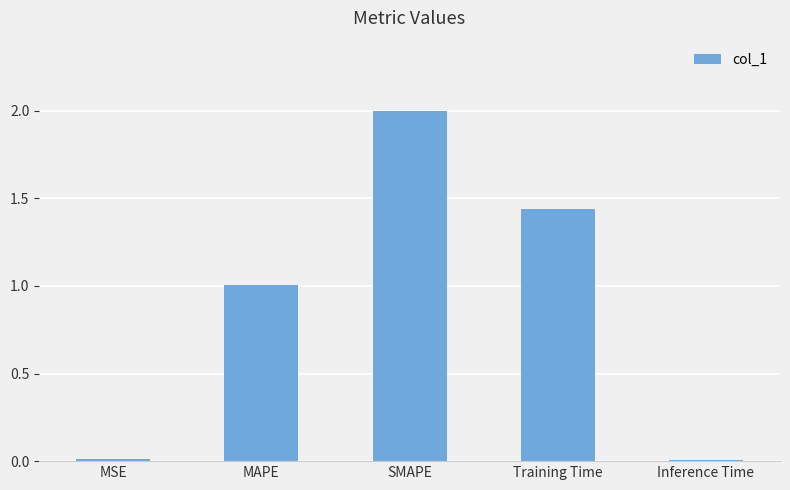

What is the greatest value displayed?

2.0